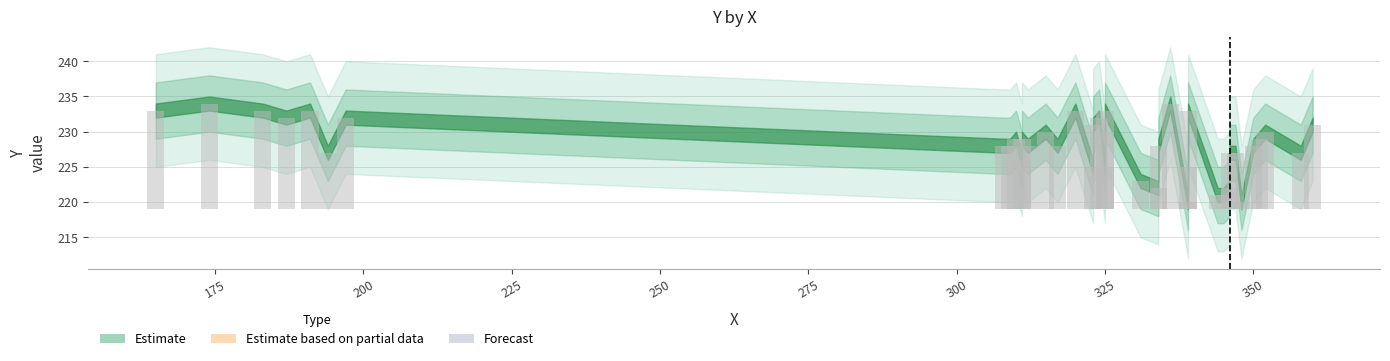

What is the value of the 20th bar from the left?

228